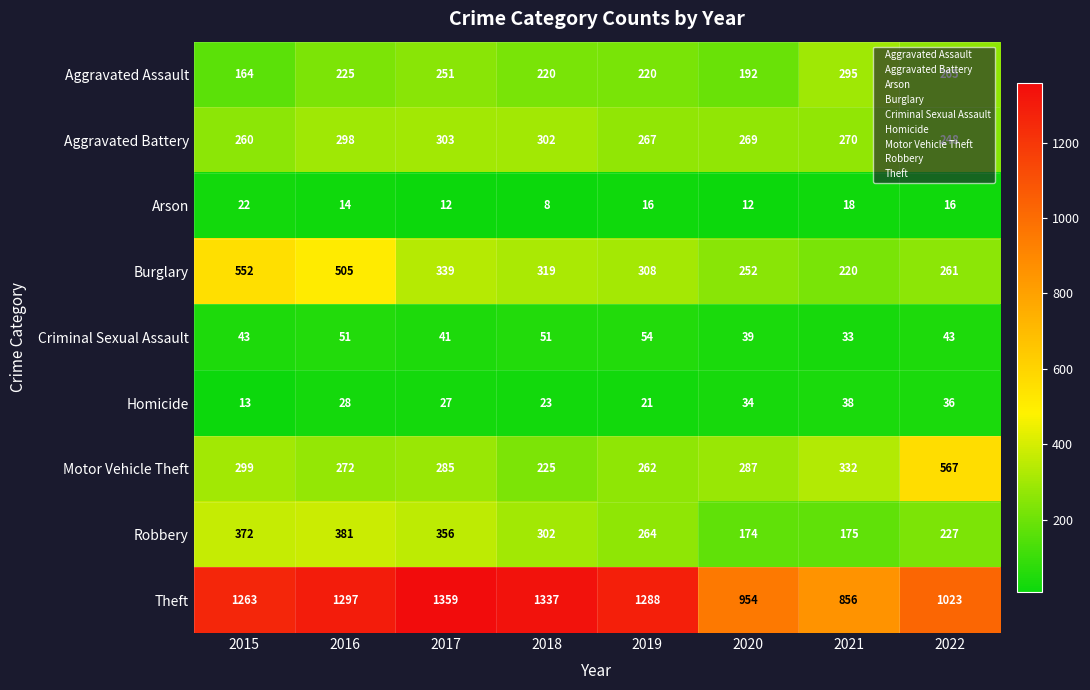

Rank the series by their maximum value, from highest to lowest.

Theft, Motor Vehicle Theft, Burglary, Robbery, Aggravated Battery, Aggravated Assault, Criminal Sexual Assault, Homicide, Arson